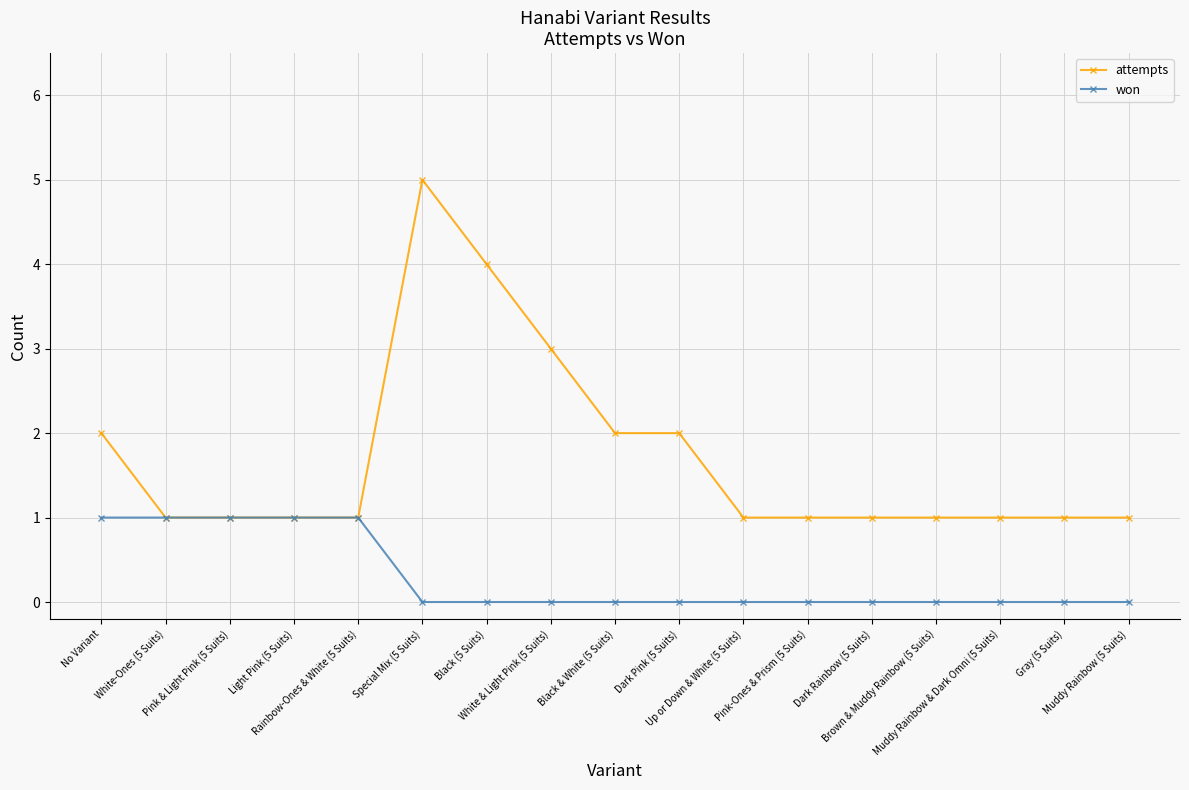

Rank the series by their average value, from lowest to highest.

won, attempts